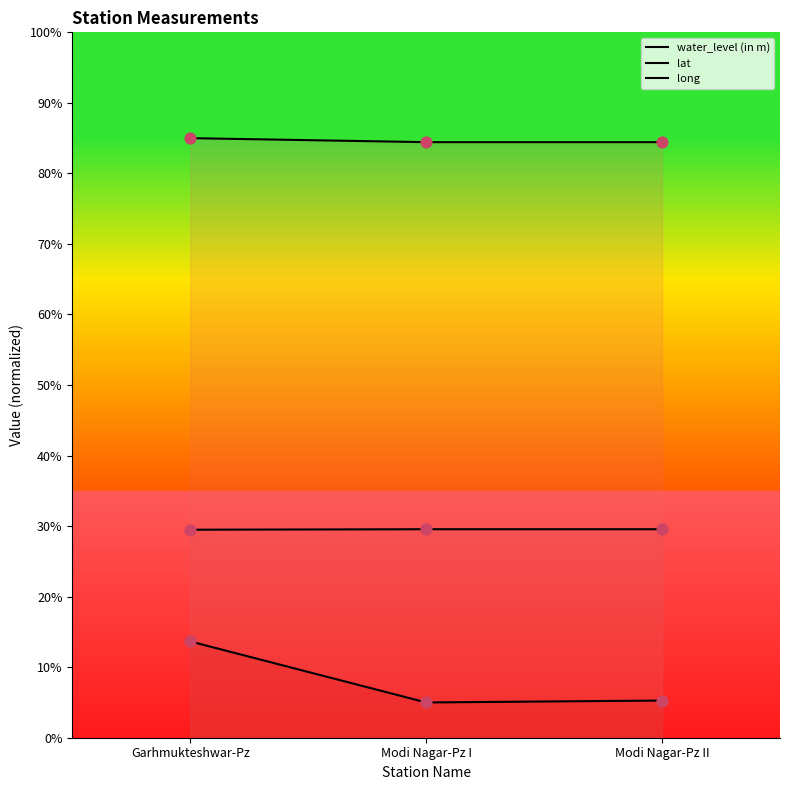

What is the total value across all series at Modi Nagar-Pz II?

119.3